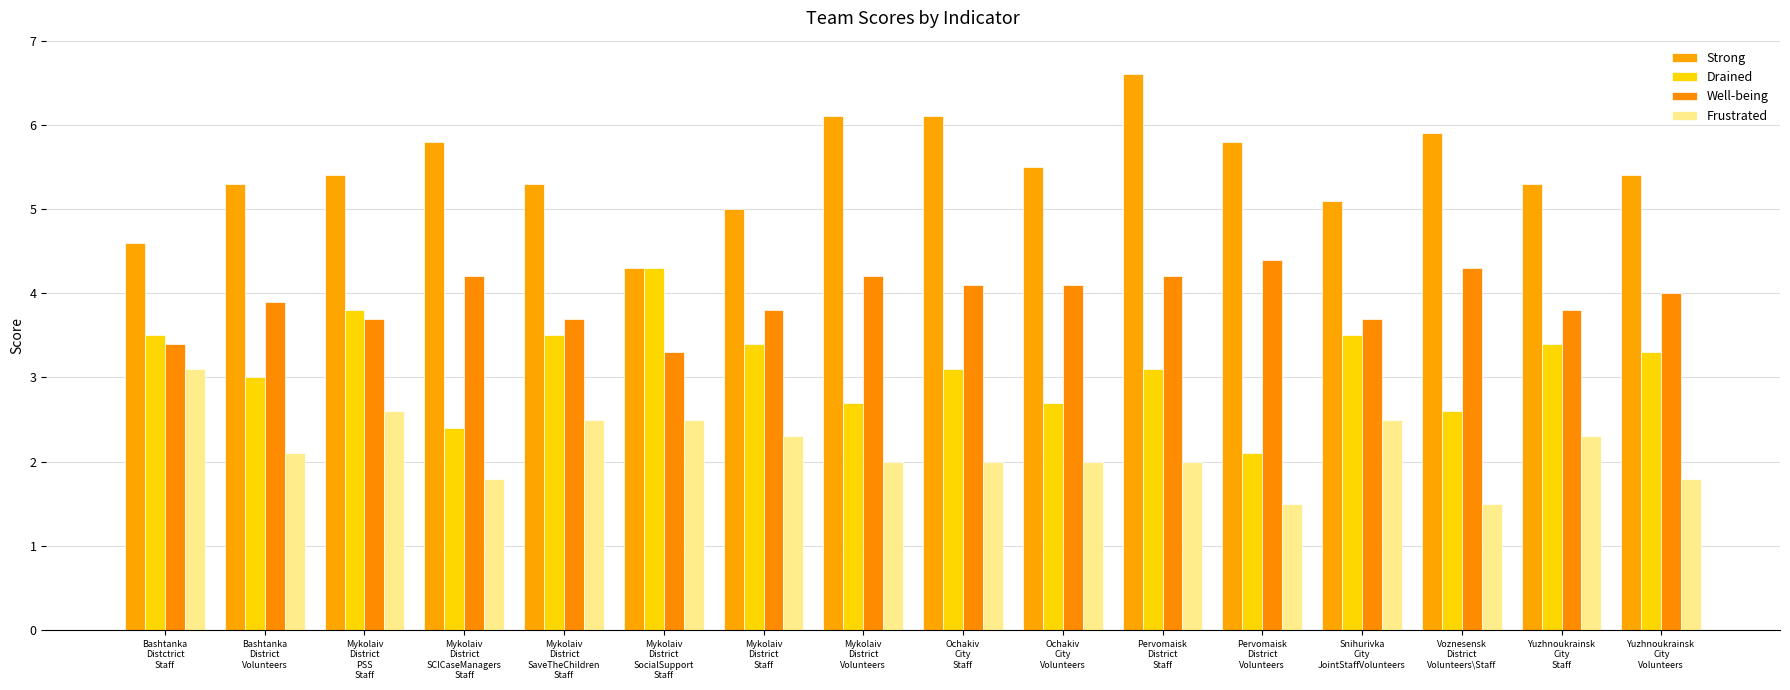

Which category has the highest value across all series?

Pervomaisk
District
Staff